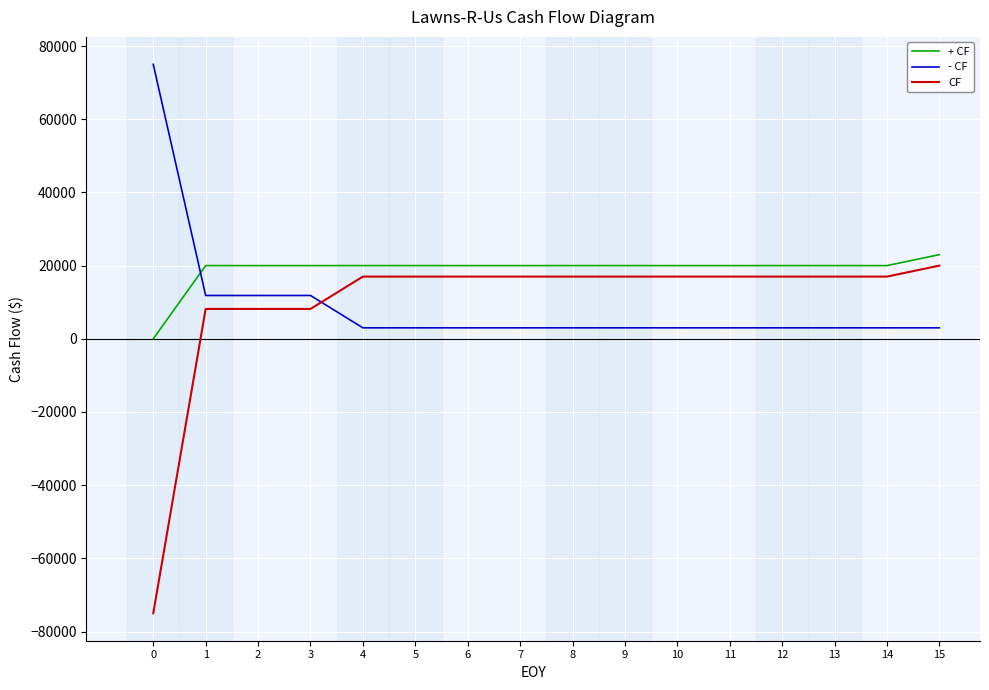

Which series ends up on top after the final intersection of - CF and CF?

CF